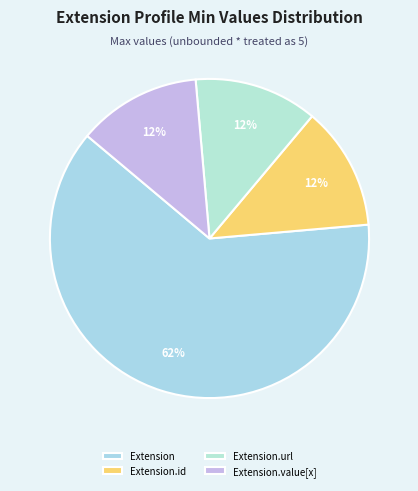

How many segments does this pie chart have?

4